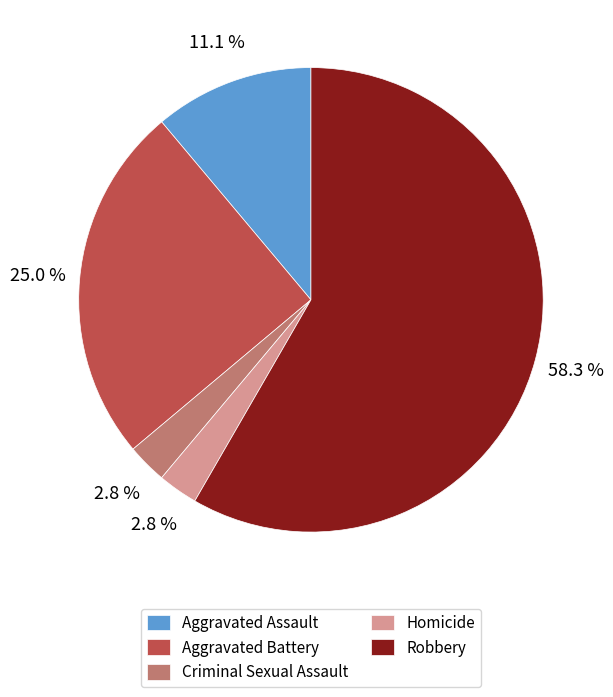

The Homicide slice represents 3% of the pie. True or false?

True